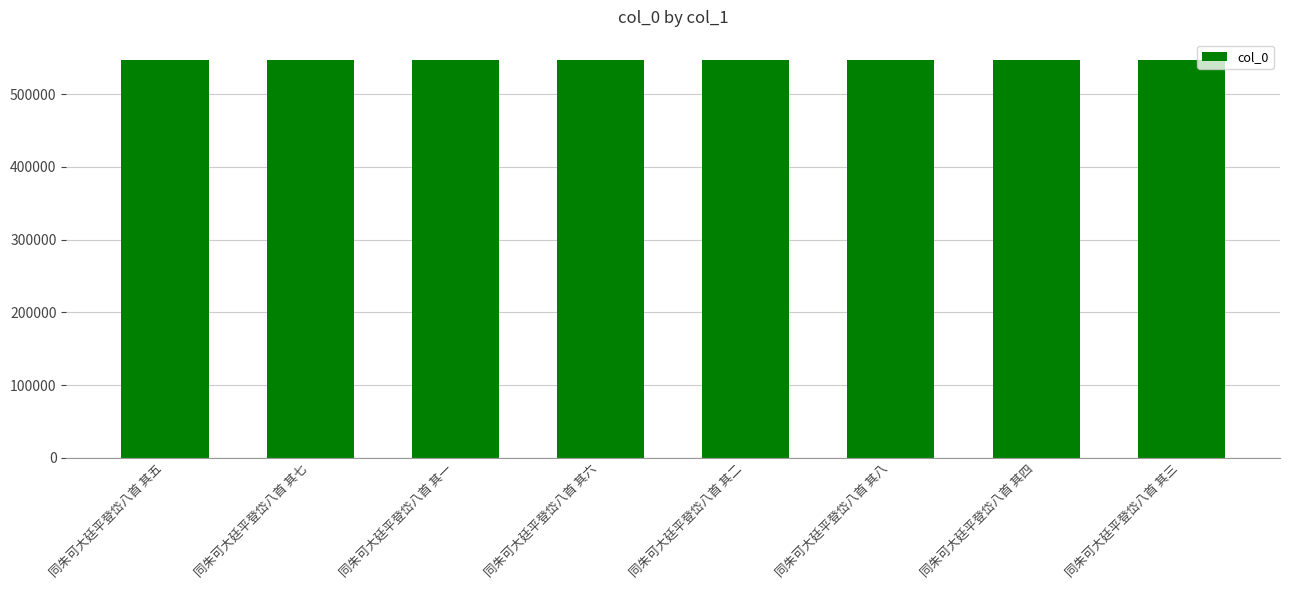

Read the value at 同朱可大廷平登岱八首 其二.

547641